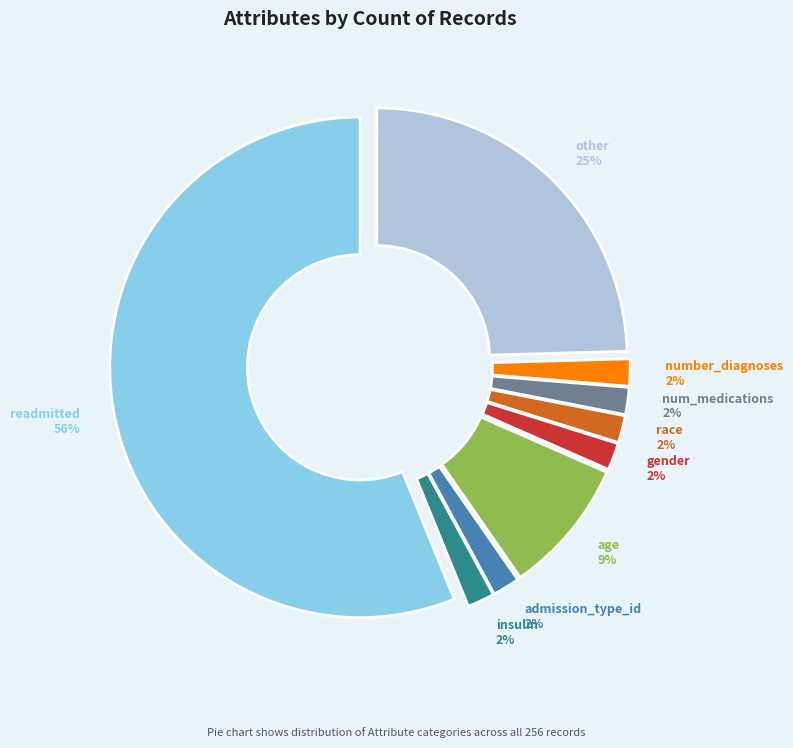

True or false: age accounts for 18% of the total.

False